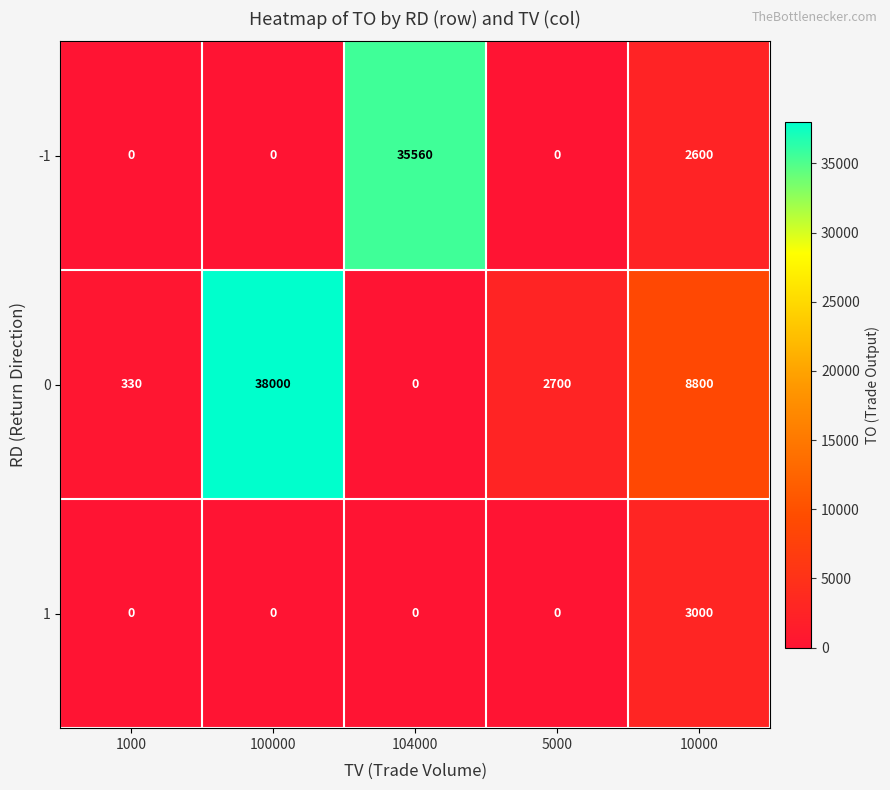

What is the difference between the highest and lowest values at 5000?

2700